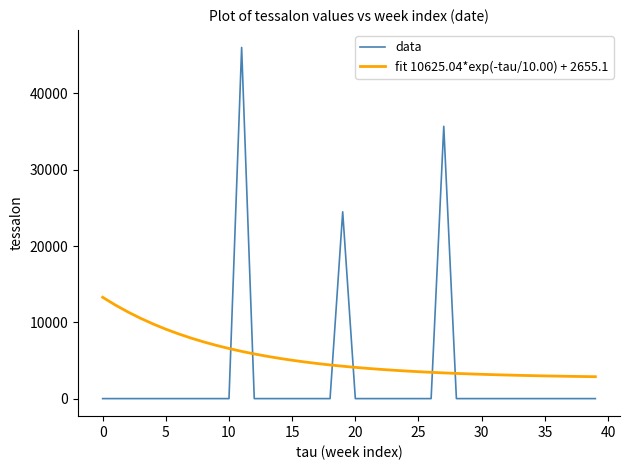

Which series has the widest spread of values?

data